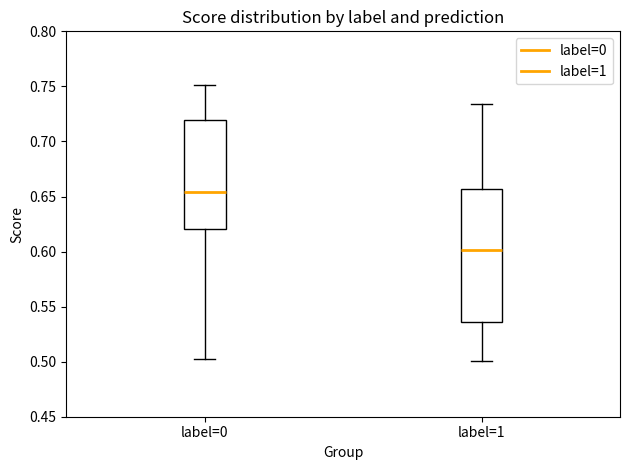

Which box is the tallest, from its lower edge to its upper edge?

label=1